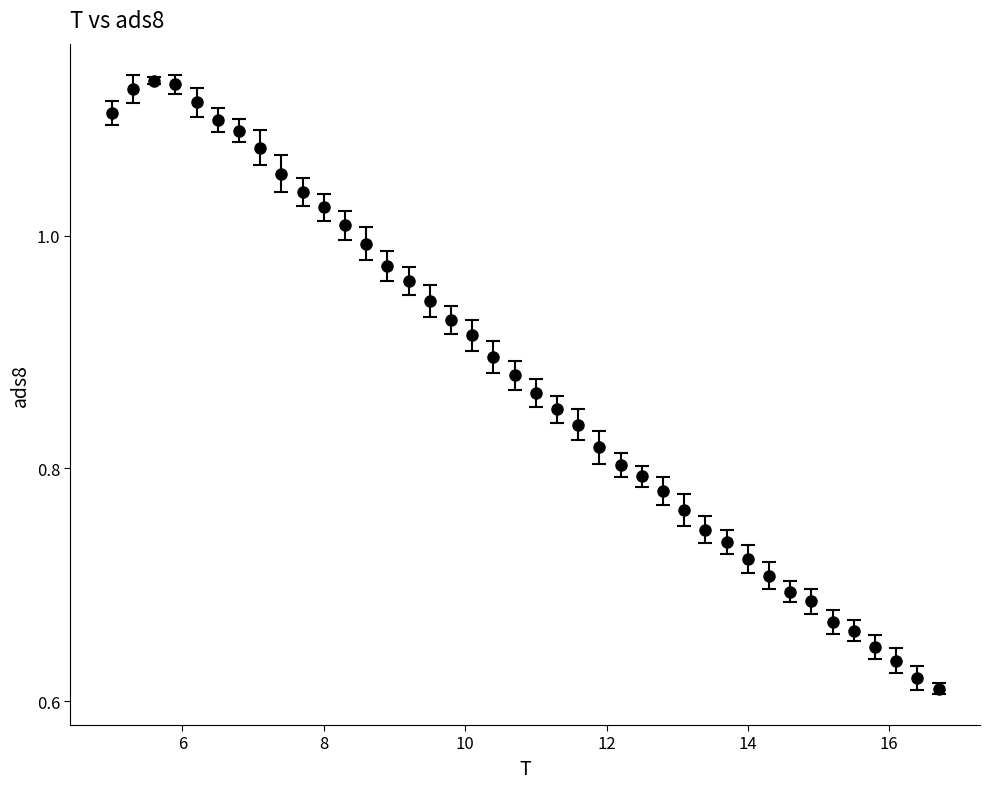

What is the difference between the maximum and minimum values?

0.5